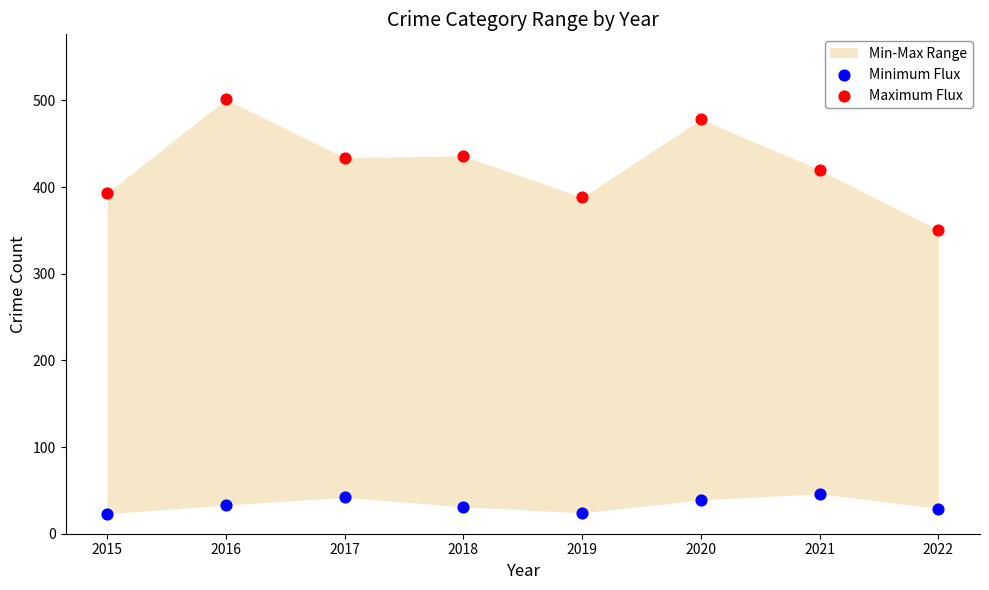

Across all data points, what is the range of Y values (max minus min)?

478